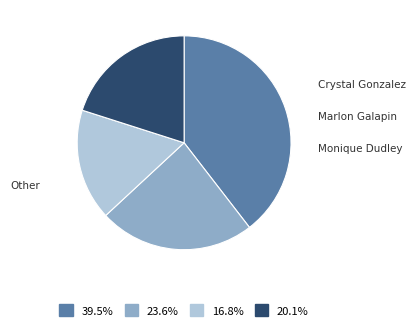

Is there a majority slice in this chart?

No